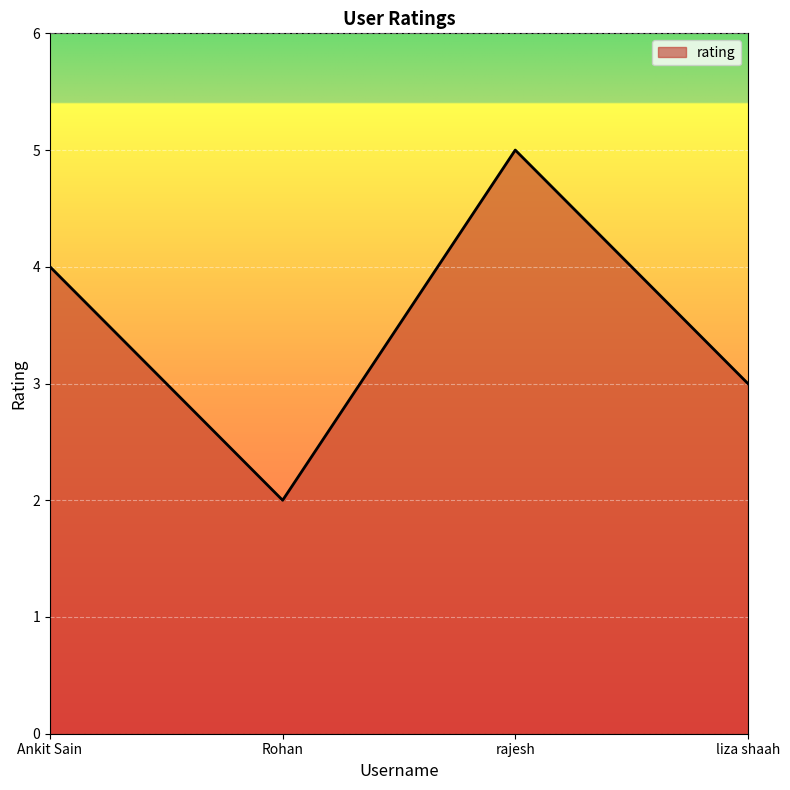

Does the chart have visible grid lines?

Yes